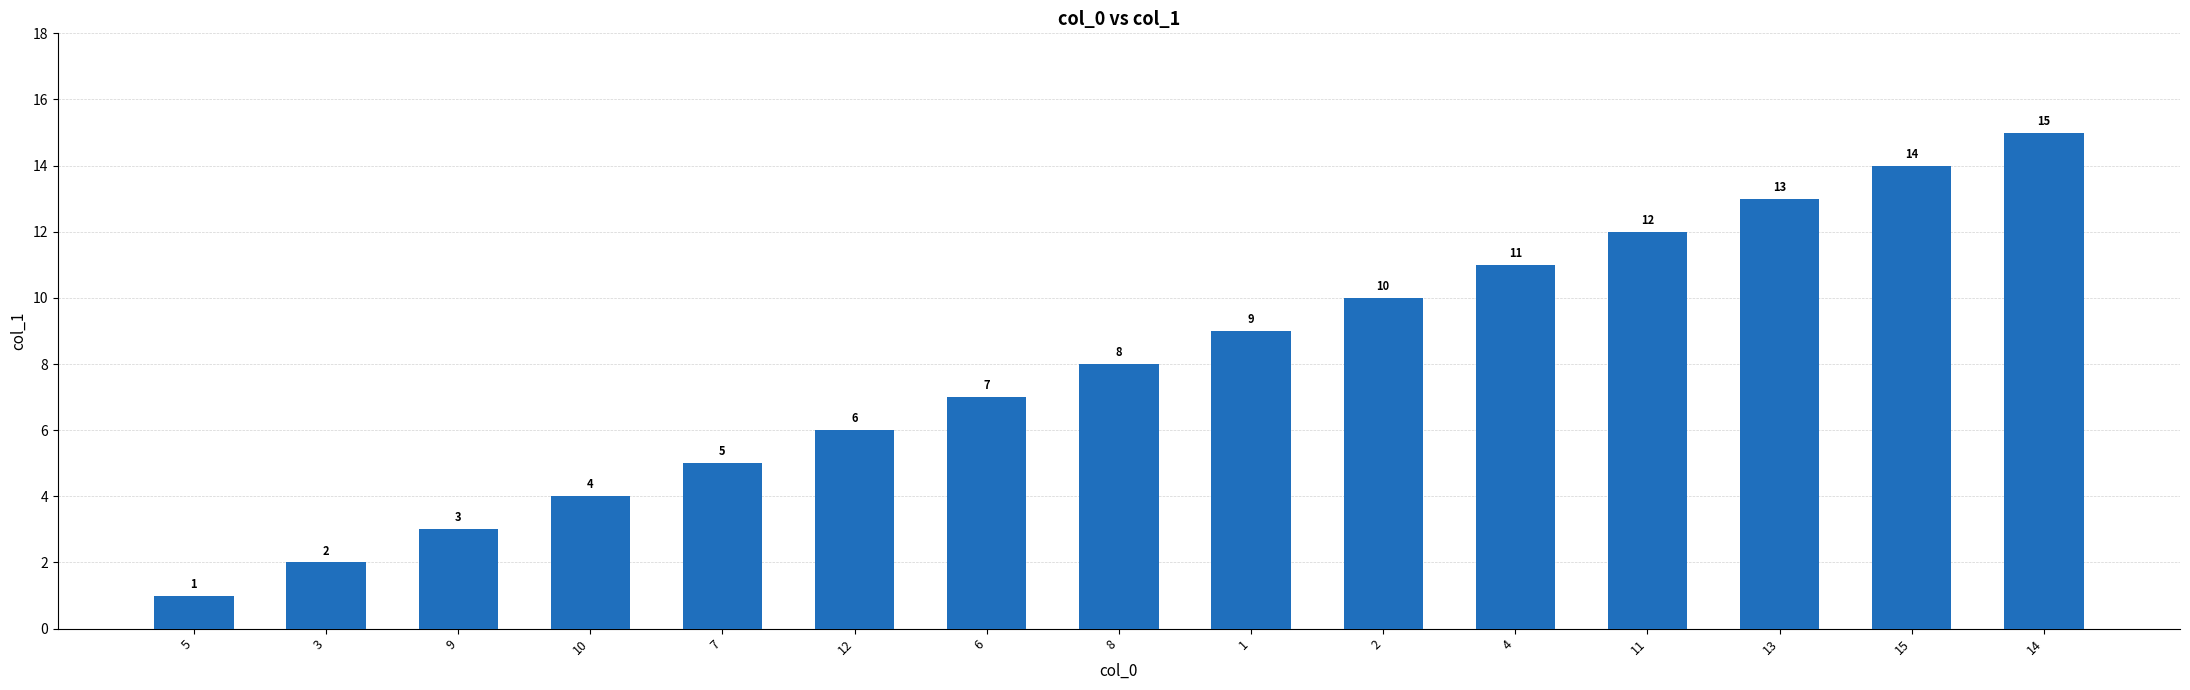

At which label is the value closest to 8?

8